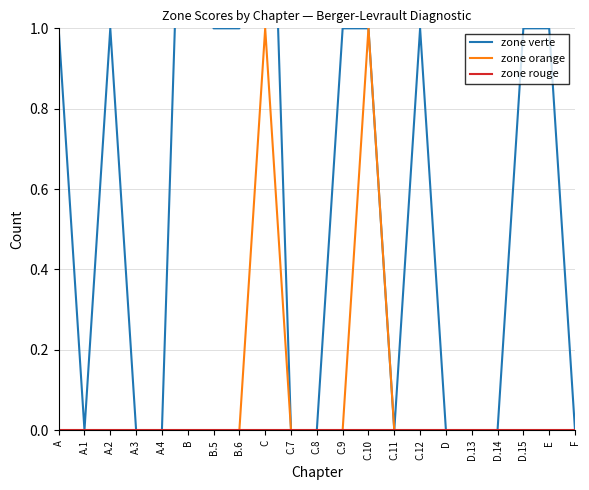

True or false: zone orange has a value of 0 at B.6.

True